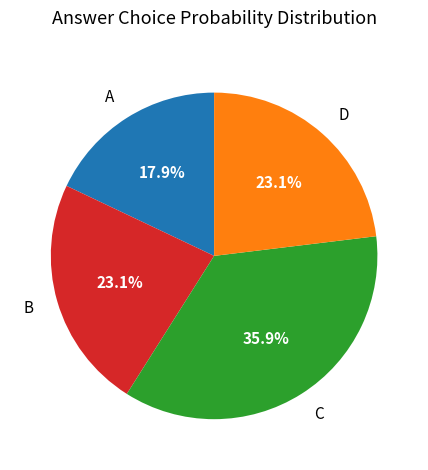

Combined, what portion of the pie is C and D?

59.0%